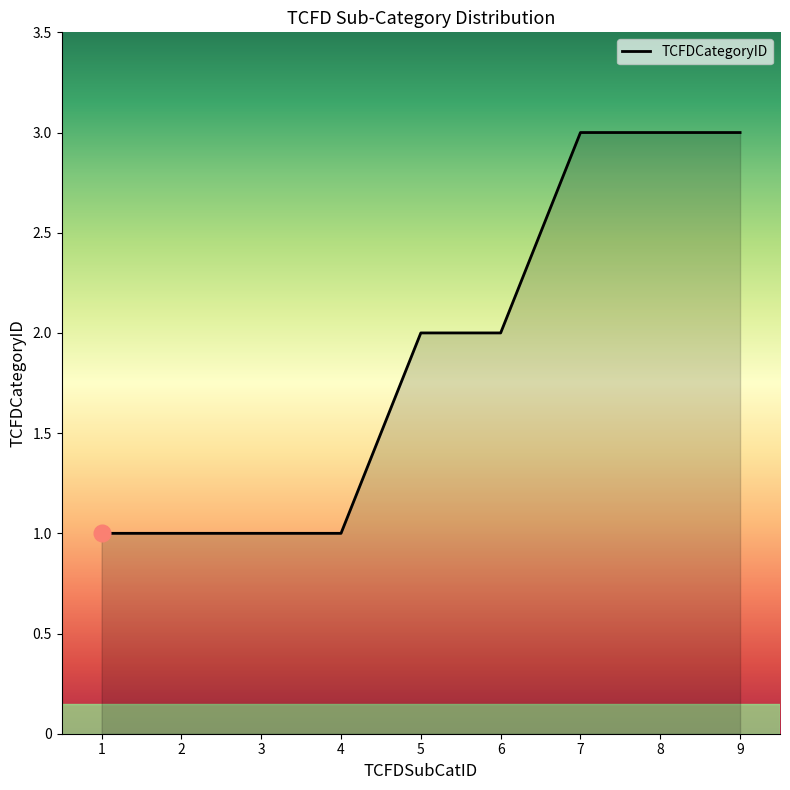

What is the maximum value shown in the chart?

3